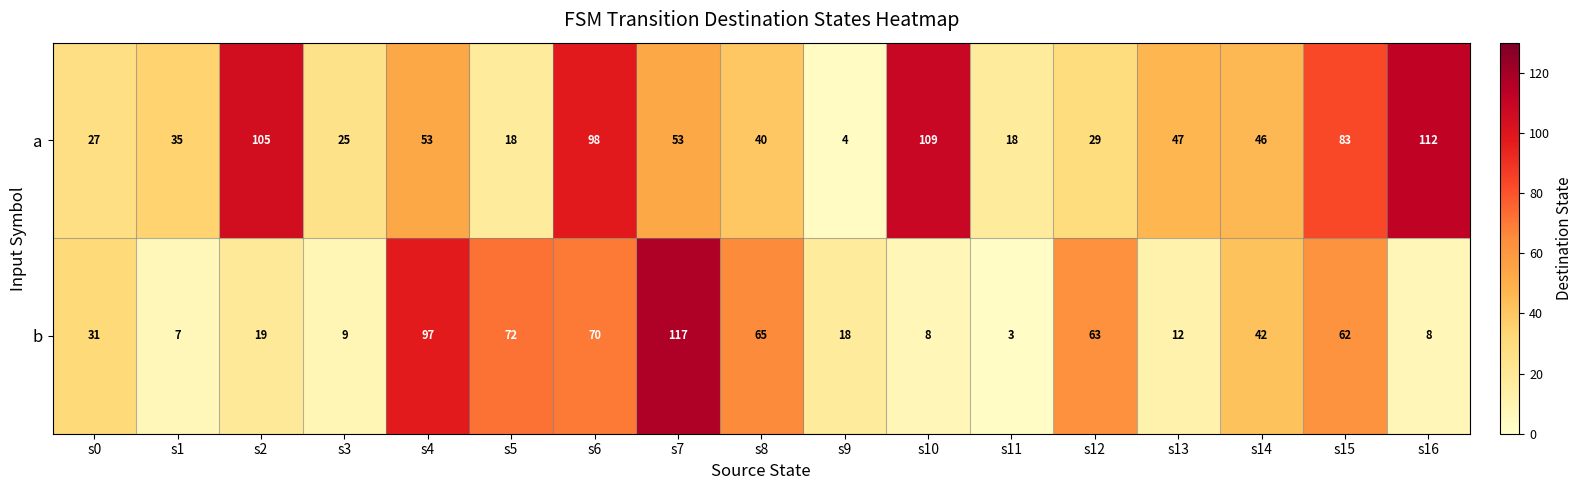

Which series has the widest spread of values?

b